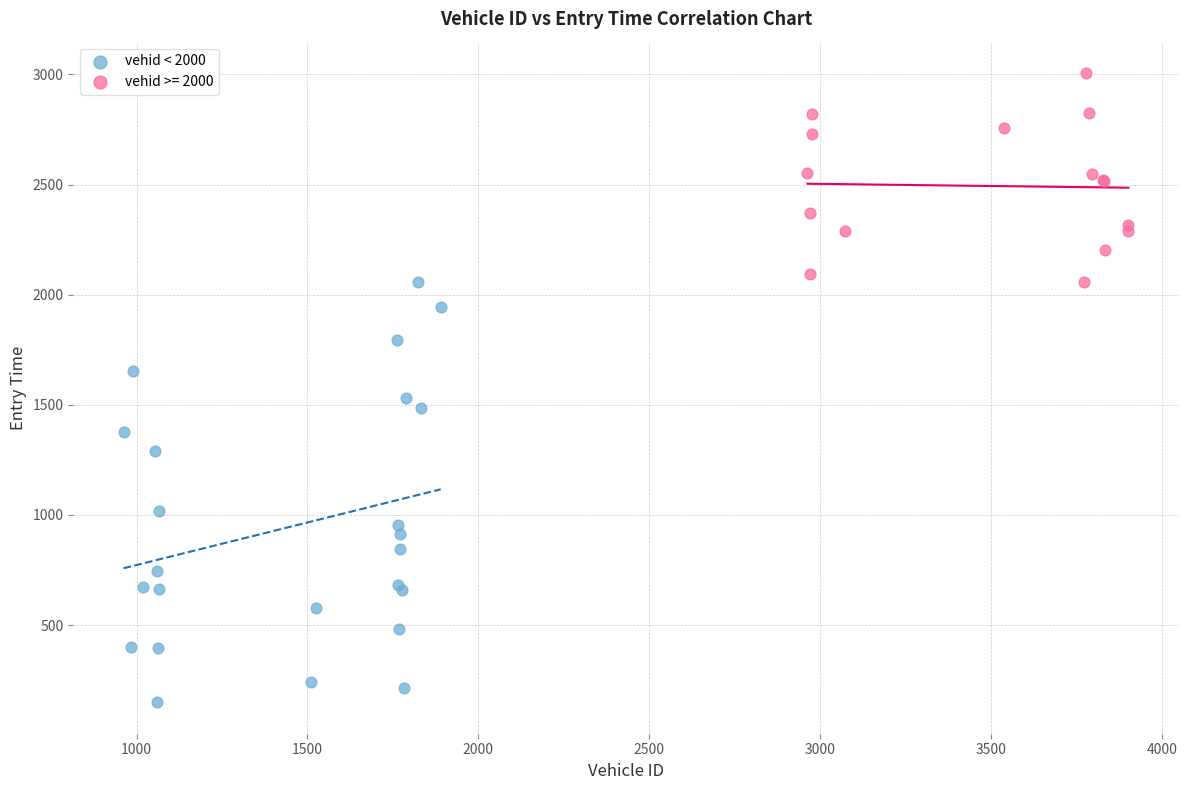

Which series contains the highest Y value?

vehid >= 2000